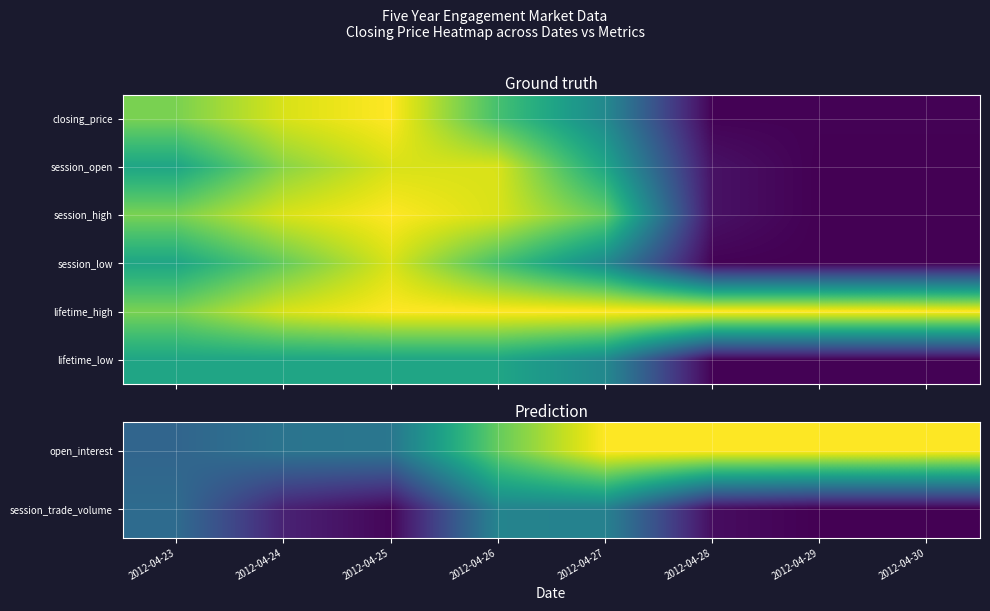

At which label does session_high reach its minimum?

2012-04-29